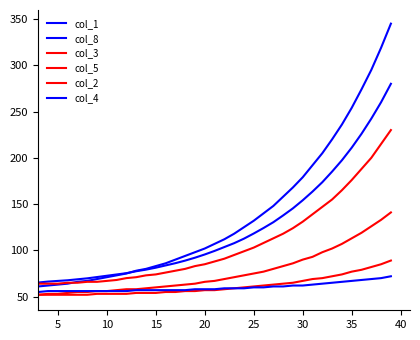

How many lines are shown in the chart?

6